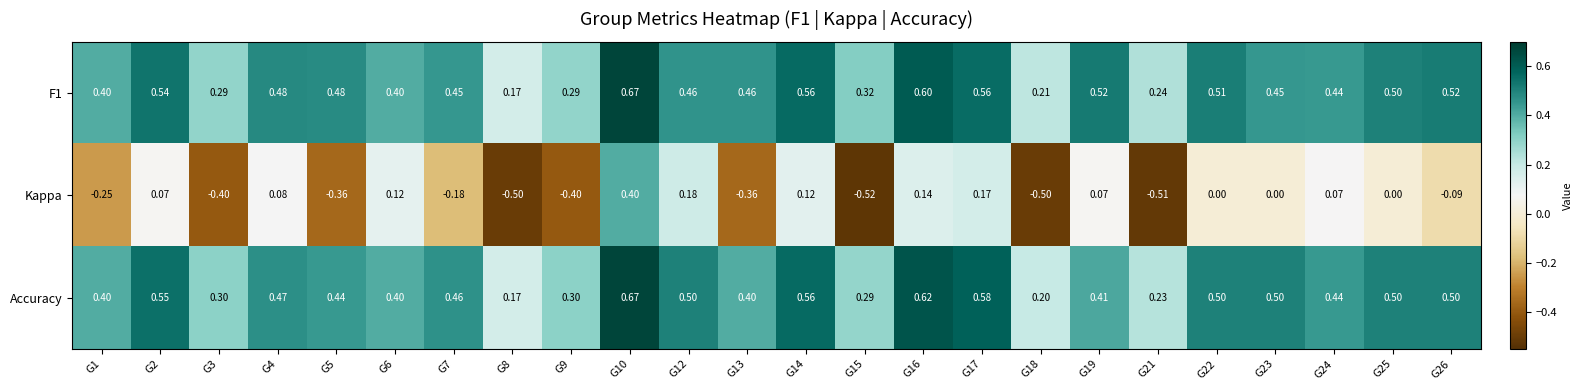

Is the value of Kappa at G8 greater than the value of F1 at G24?

No